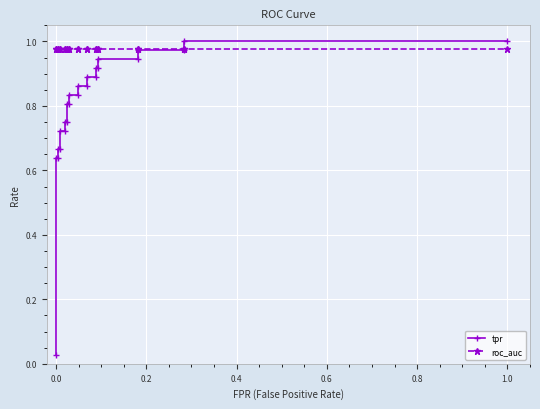

Which series has the largest total across all categories?

roc_auc